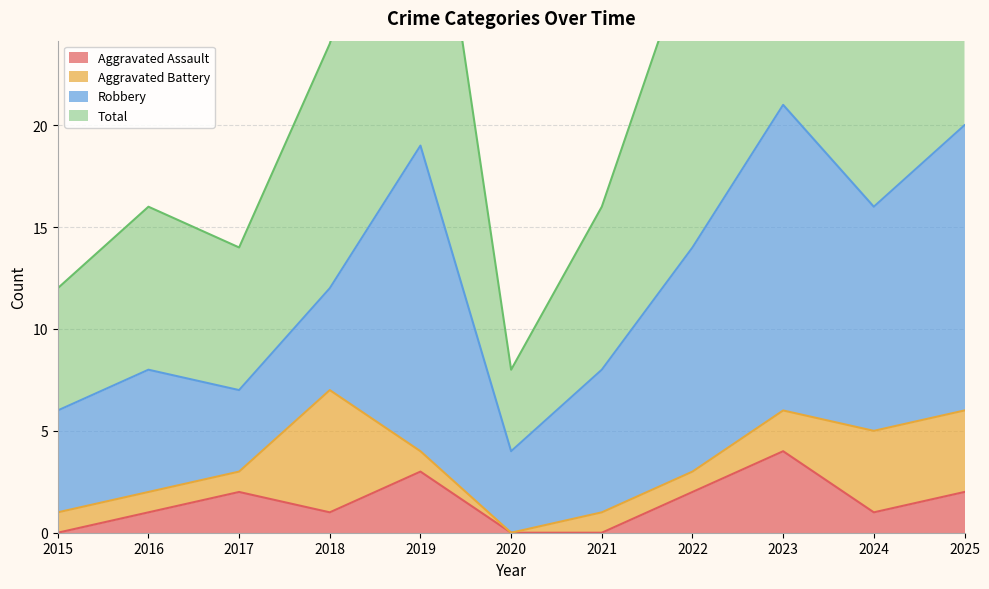

Reading left to right, extract all data points from this chart.

Aggravated Assault: 0	1	2	1	3	0	0	2	4	1	2
Total: 12	16	14	24	38	8	16	29	42	32	40